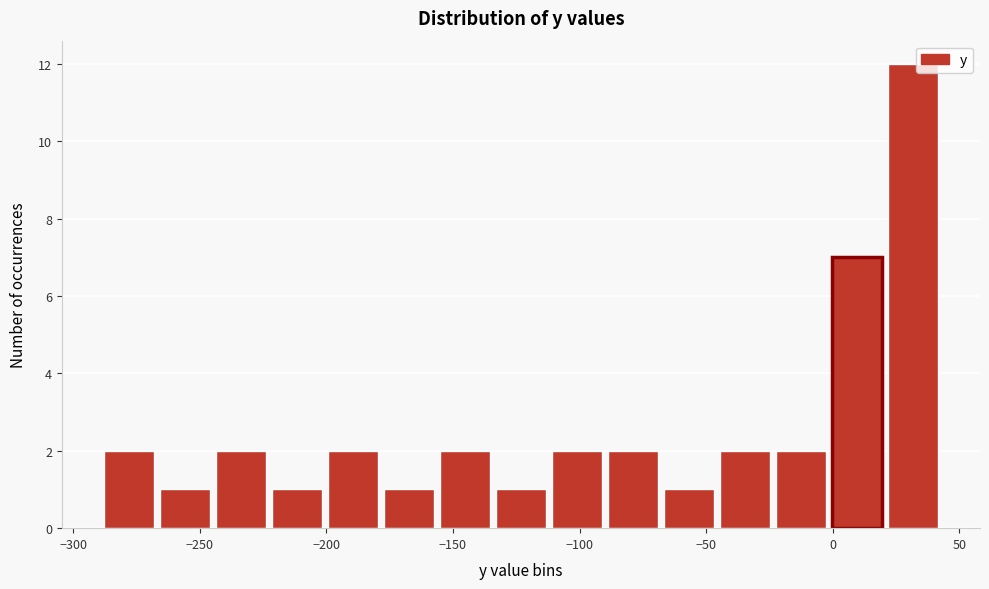

Reading left to right, list every bar in this chart as the range it spans on the x-axis followed by its height. Neither the bar edges nor the heights are printed on the chart, so give them approximately, as read against the axes.

-290 to -265: 2
-265 to -245: 1
-245 to -220: 2
-220 to -200: 1
-200 to -175: 2
-175 to -155: 1
-155 to -135: 2
-135 to -110: 1
-110 to -90: 2
-90 to -65: 2
-65 to -45: 1
-45 to -20: 2
-20 to 0: 2
0 to 20: 7
20 to 45: 12